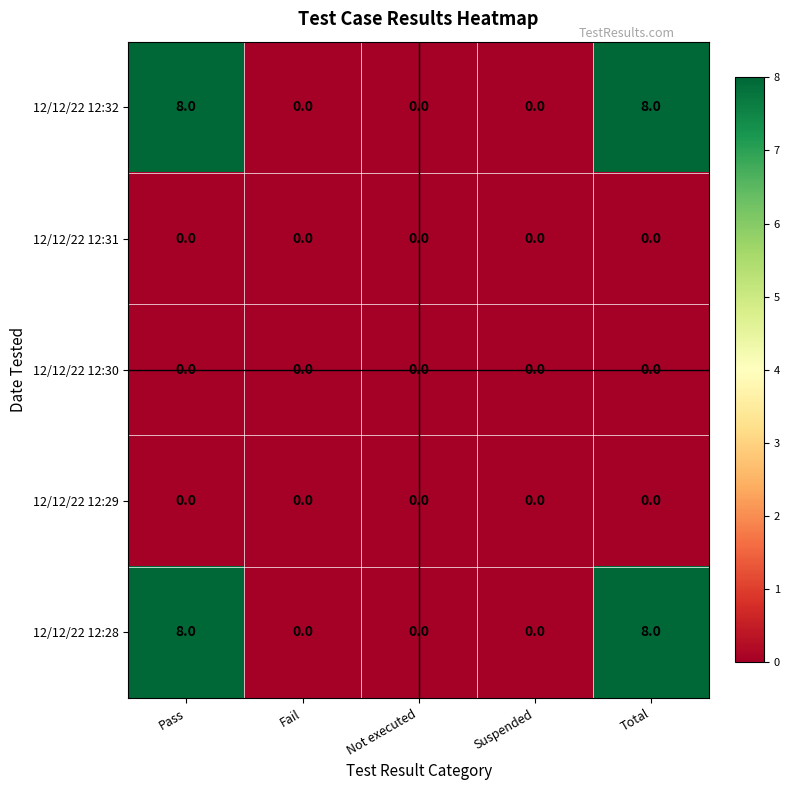

What is the spread (max minus min) of values at Pass?

8